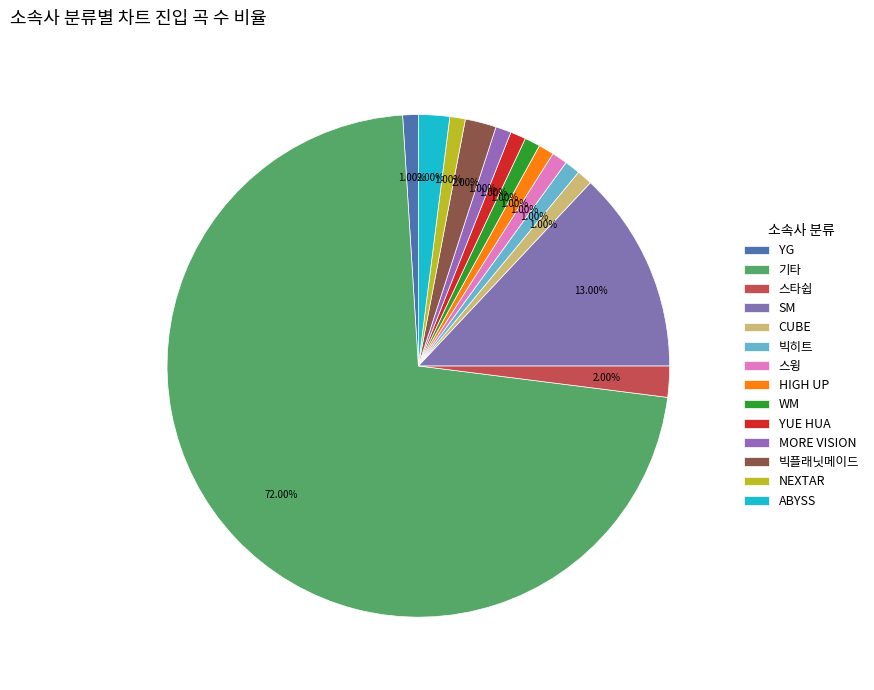

True or false: WM accounts for 12% of the total.

False